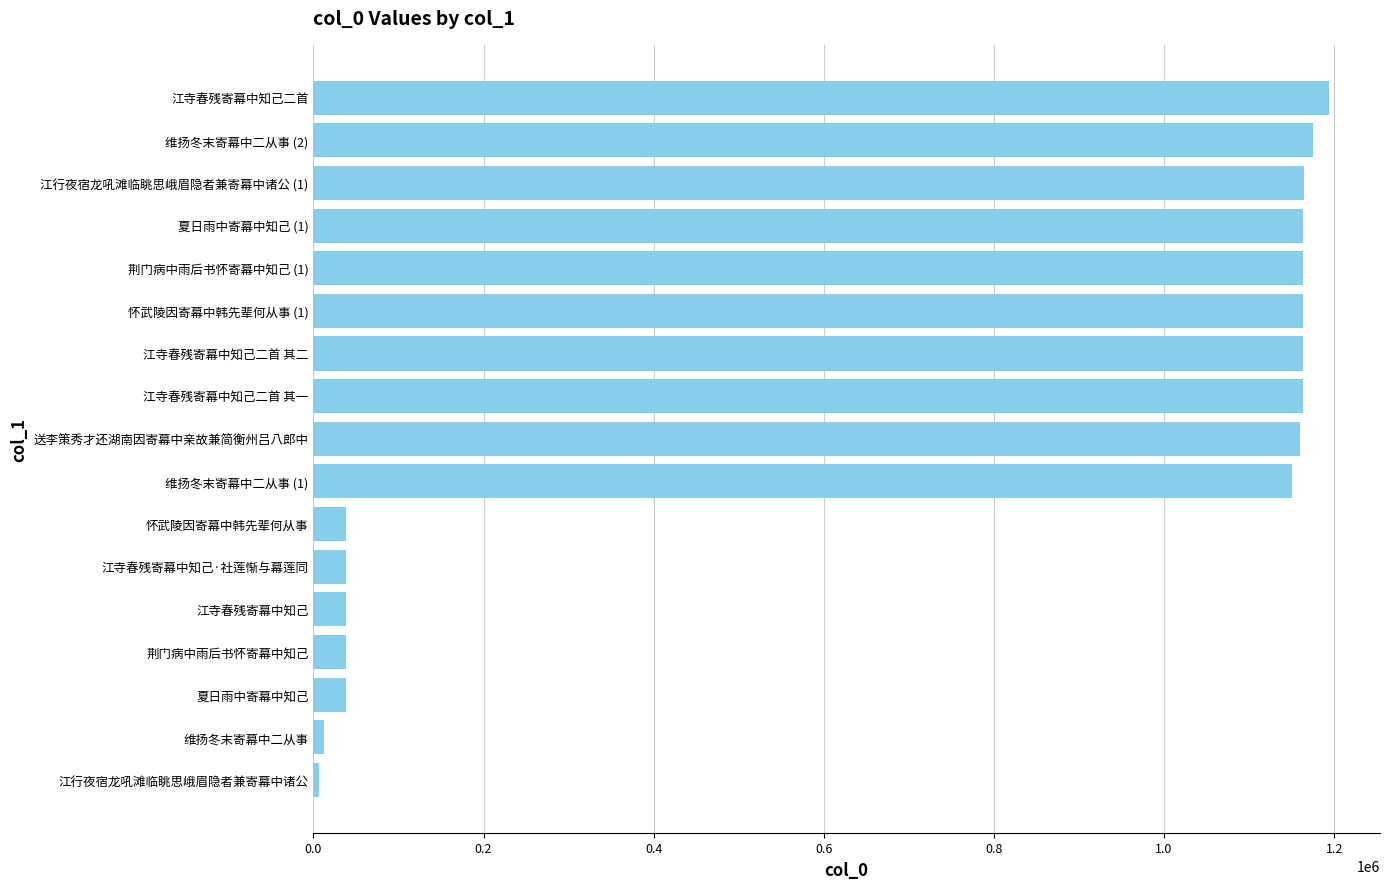

Are the bars horizontal?

Yes